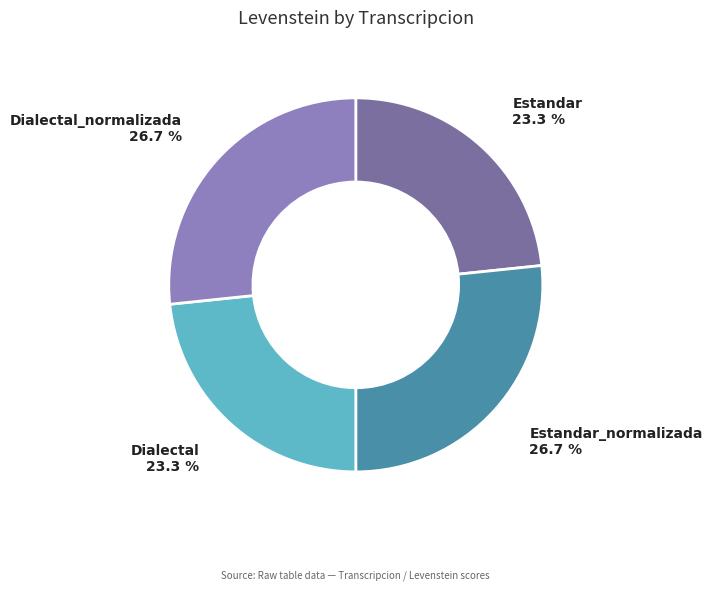

Does Dialectal_normalizada account for over 50% of the chart?

No